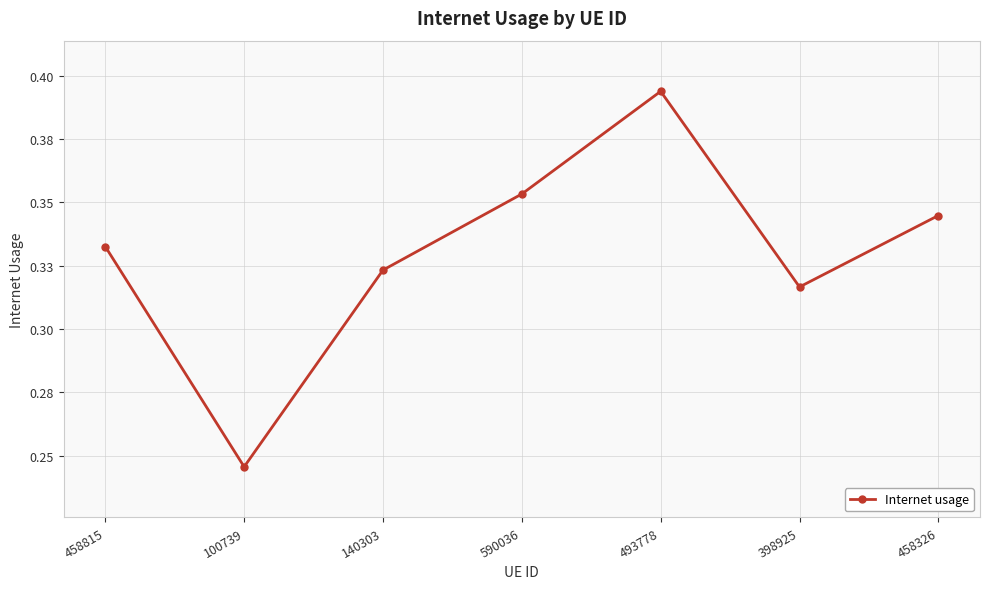

What value does the data have at 458815?

0.3